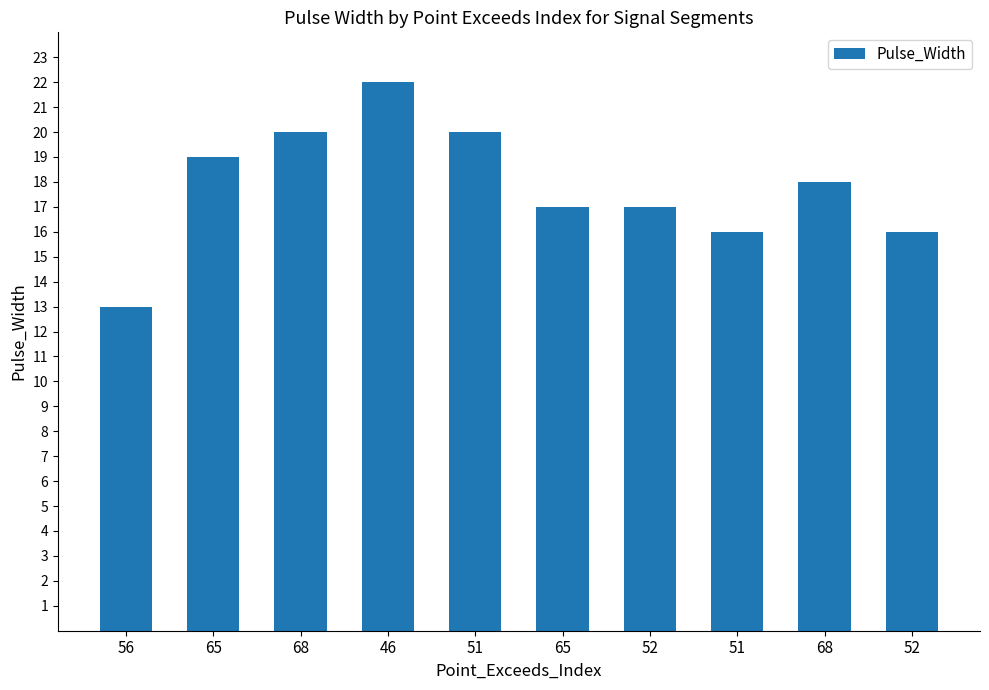

Rank the categories by value from lowest to highest.

56, 51, 52, 65, 52, 68, 65, 68, 51, 46